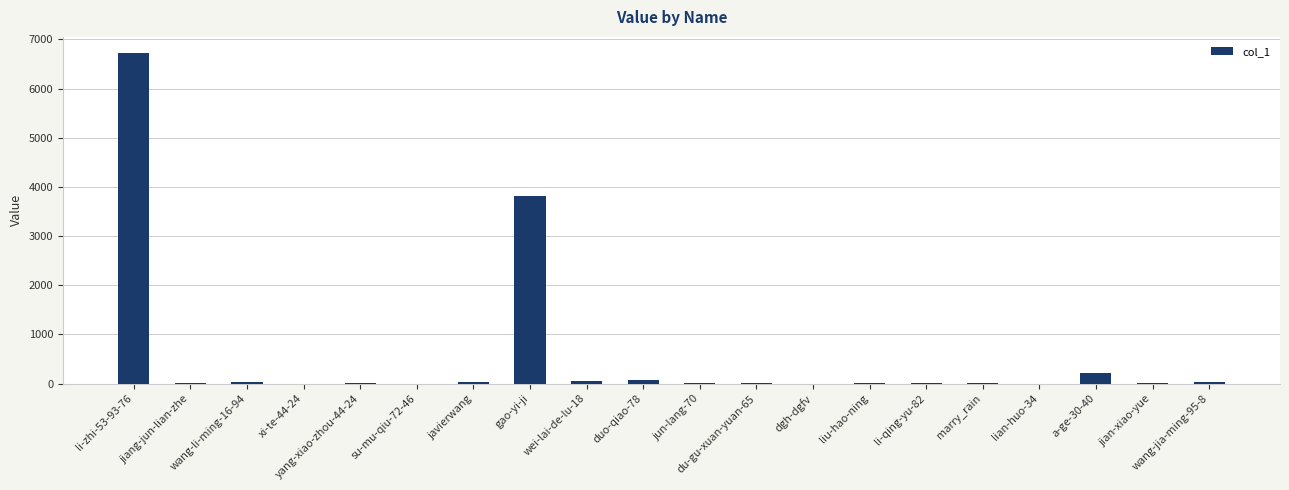

Count the number of data series in this chart.

1